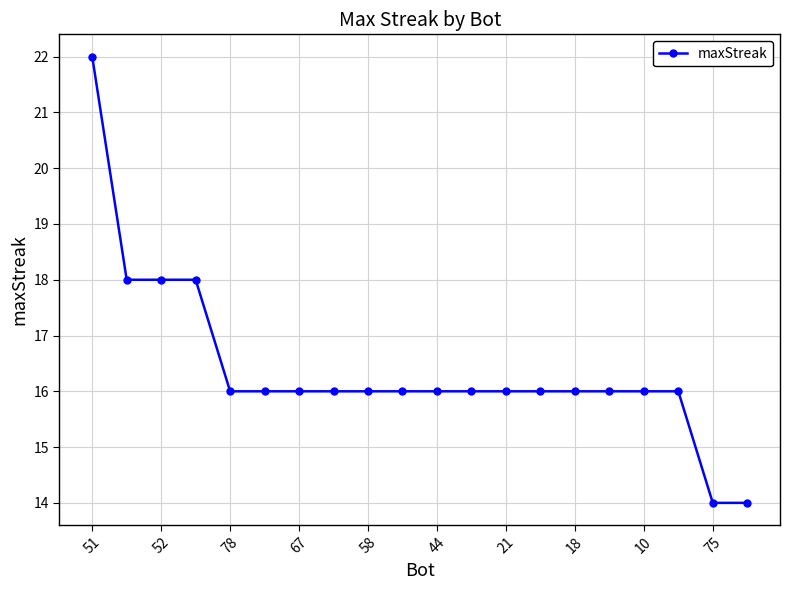

What is the minimum value shown in the chart?

14